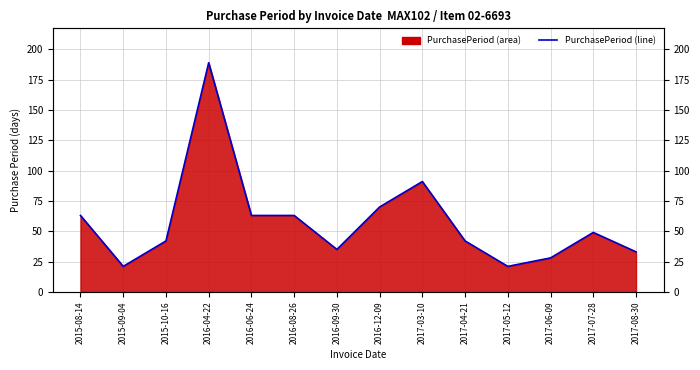

Rank the categories by value from highest to lowest.

2016-04-22, 2017-03-10, 2016-12-09, 2015-08-14, 2016-06-24, 2016-08-26, 2017-07-28, 2015-10-16, 2017-04-21, 2016-09-30, 2017-08-30, 2017-06-09, 2015-09-04, 2017-05-12